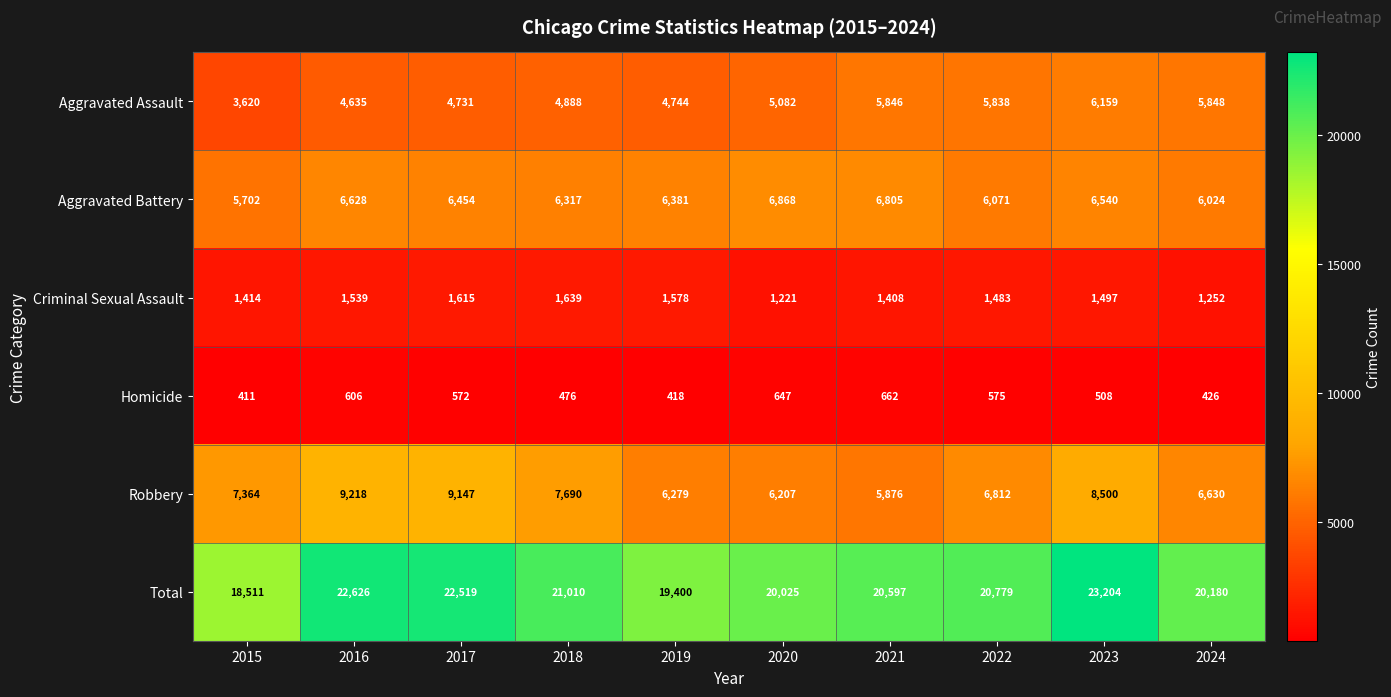

What is the difference between the maximum and second lowest values in the Aggravated Assault series?

1524